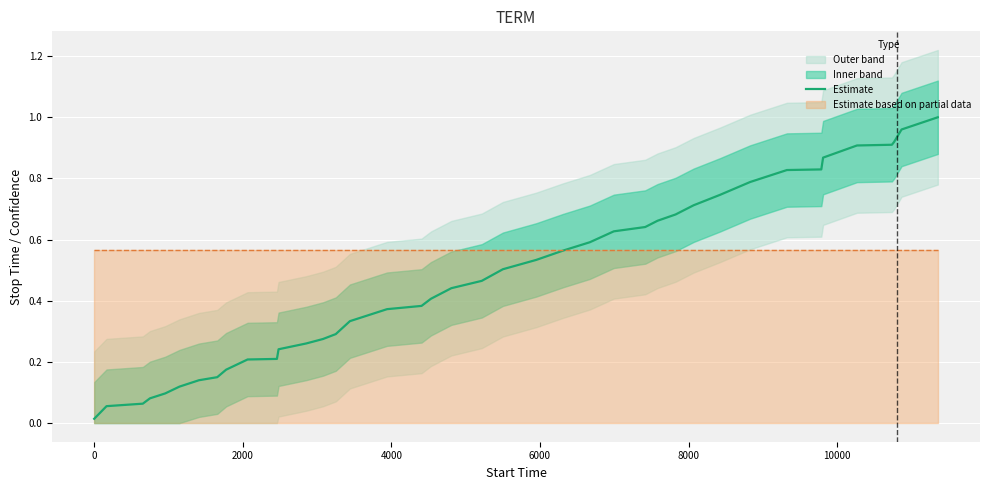

What is the average value?

0.5